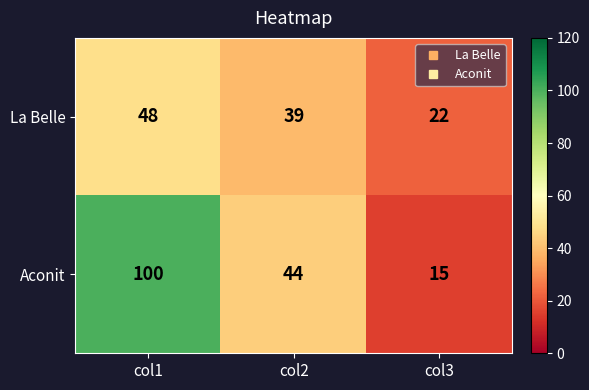

At which category is the sum across all series the highest?

col1